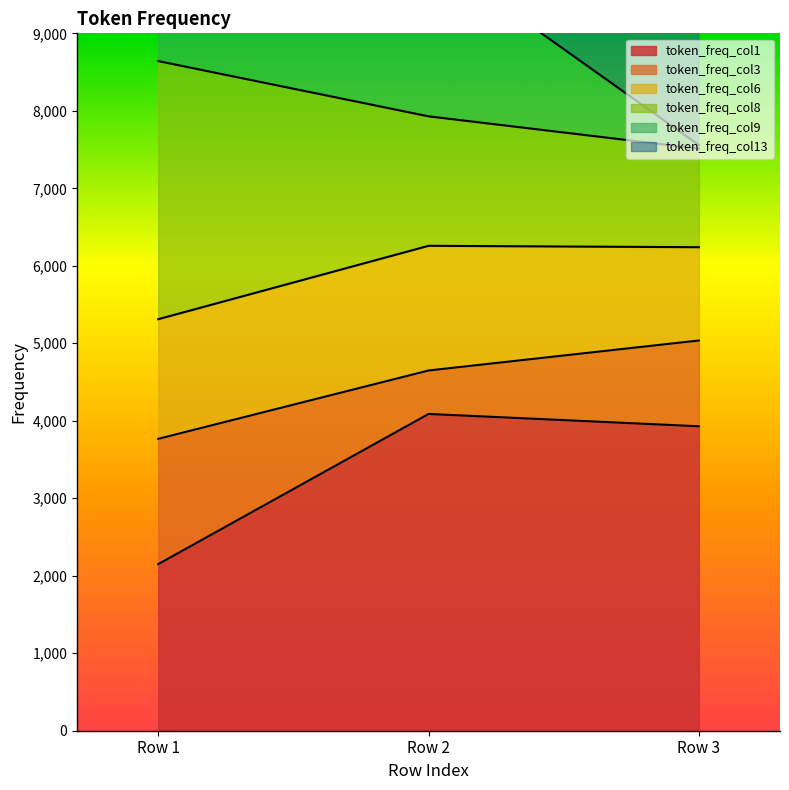

True or false: token_freq_col9 has a value of 2739 at Row 3.

False